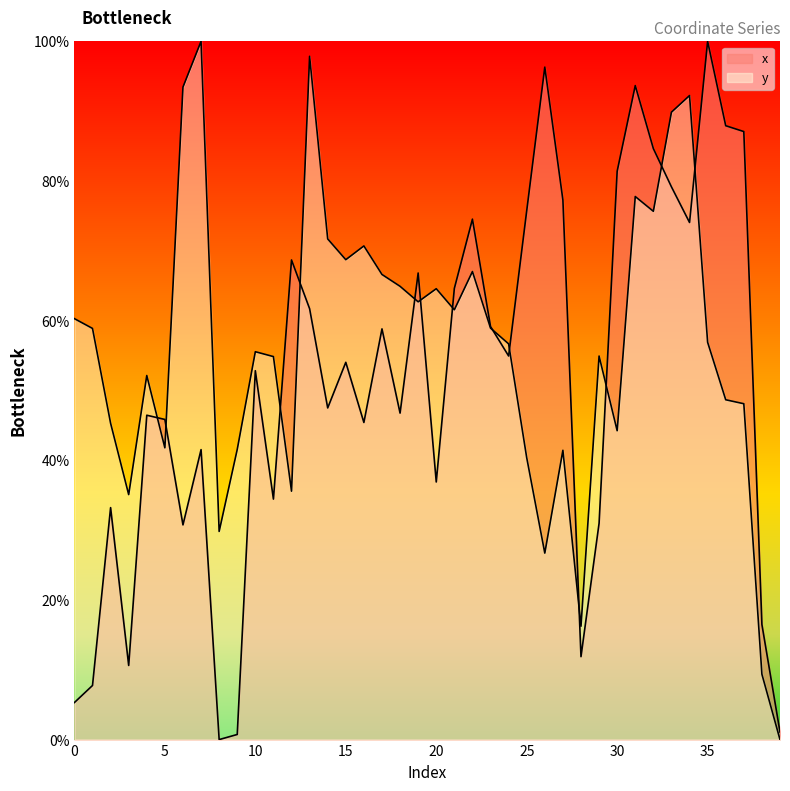

Reading left to right, transcribe all the data shown in this chart.

x: 0=5.3	1=7.7	2=33.2	3=10.6	4=46.5	5=45.8	6=30.7	7=41.5	8=0.0	9=0.7	10=52.8	11=34.4	12=68.7	13=61.7	14=47.5	15=54.0	16=45.4	17=58.8	18=46.8	19=66.8	20=36.9	21=64.6	22=74.5	23=59.2	24=54.9	25=75.7	26=96.3	27=77.3	28=11.9	29=31.0	30=81.4	31=93.7	32=84.6	33=79.2	34=74.1	35=100.0	36=87.9	37=87.1	38=16.5	39=1.1
y: 0=60.3	1=58.9	2=45.3	3=35.1	4=52.1	5=41.8	6=93.4	7=100.0	8=29.8	9=41.6	10=55.5	11=54.8	12=35.6	13=97.9	14=71.7	15=68.7	16=70.7	17=66.6	18=64.9	19=62.7	20=64.6	21=61.6	22=67.0	23=58.9	24=56.7	25=40.4	26=26.7	27=41.4	28=16.2	29=54.9	30=44.2	31=77.8	32=75.7	33=89.9	34=92.2	35=56.9	36=48.7	37=48.1	38=9.4	39=0.0